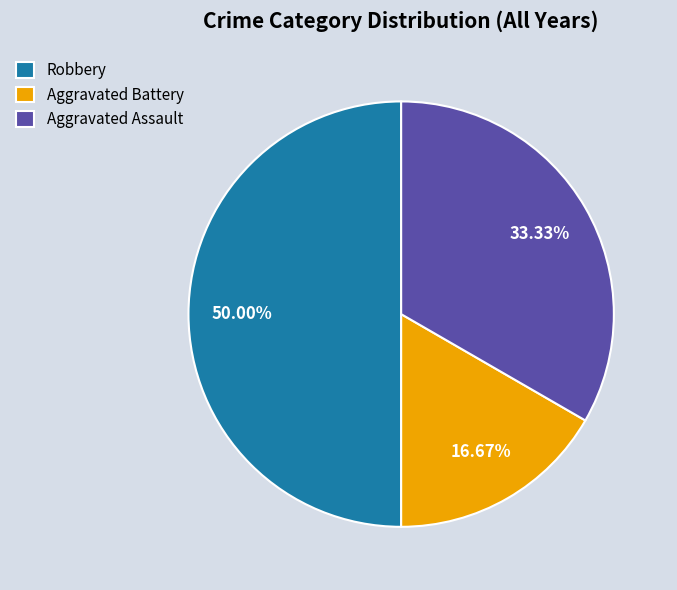

Does Aggravated Assault account for over 50% of the chart?

No